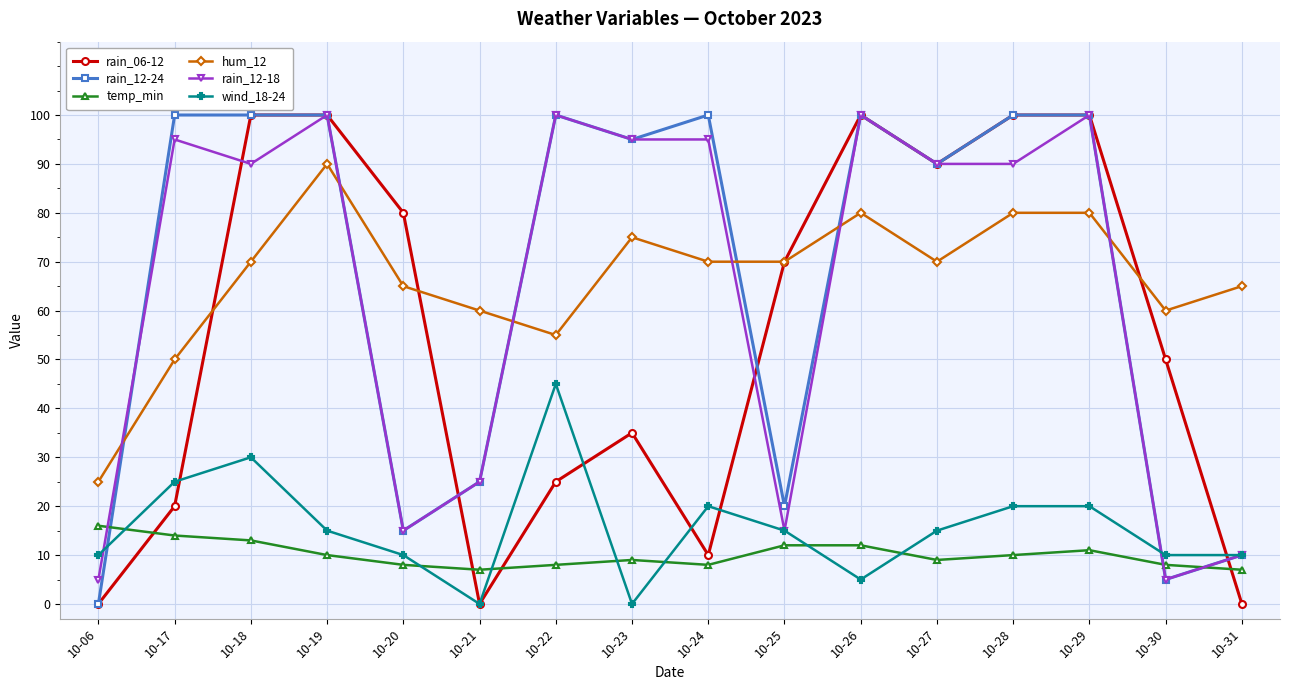

How many lines are shown in the chart?

6